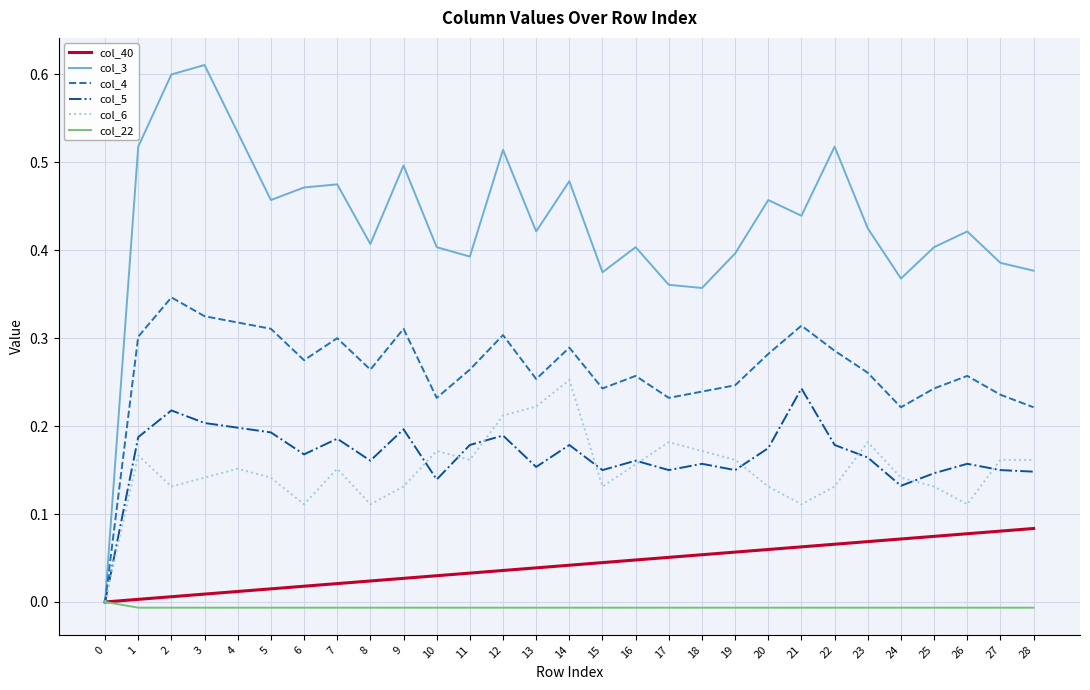

Which series has the largest range (max minus min)?

col_3